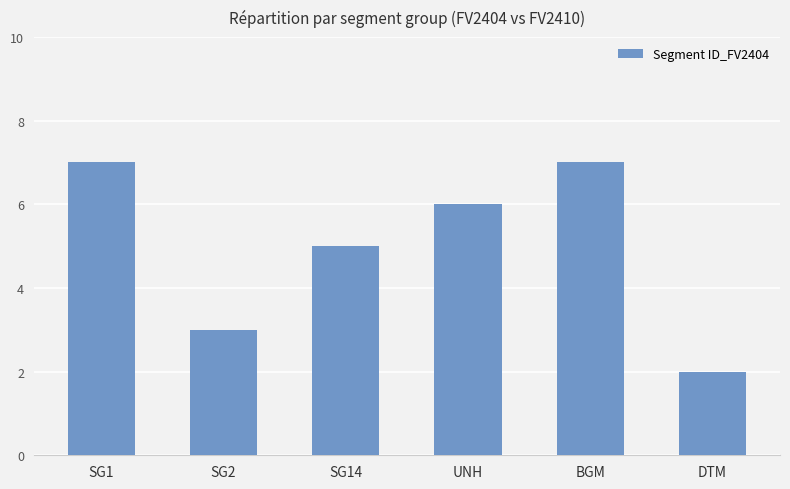

How many values are below 6?

3